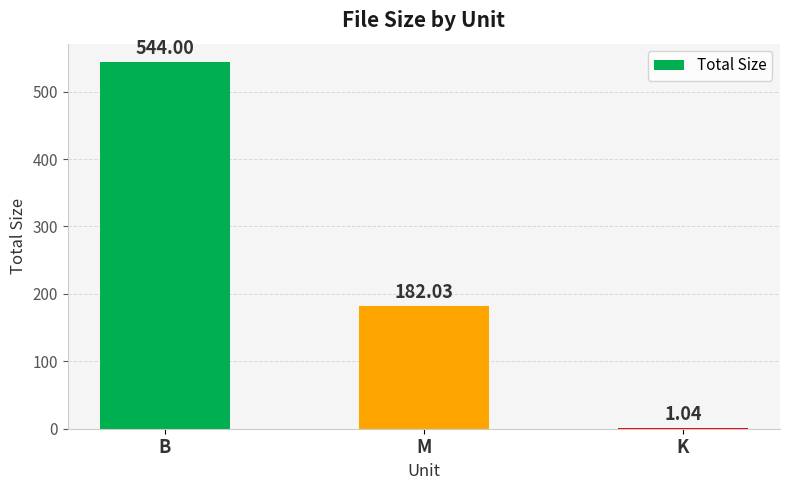

What is the average value?

242.4